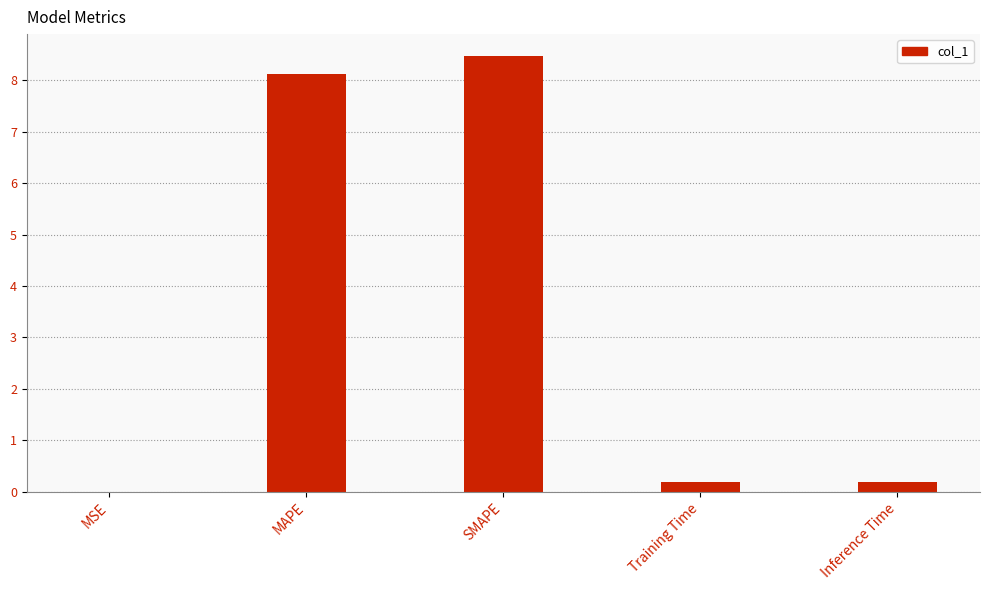

The value at SMAPE is 8.5. True or false?

True